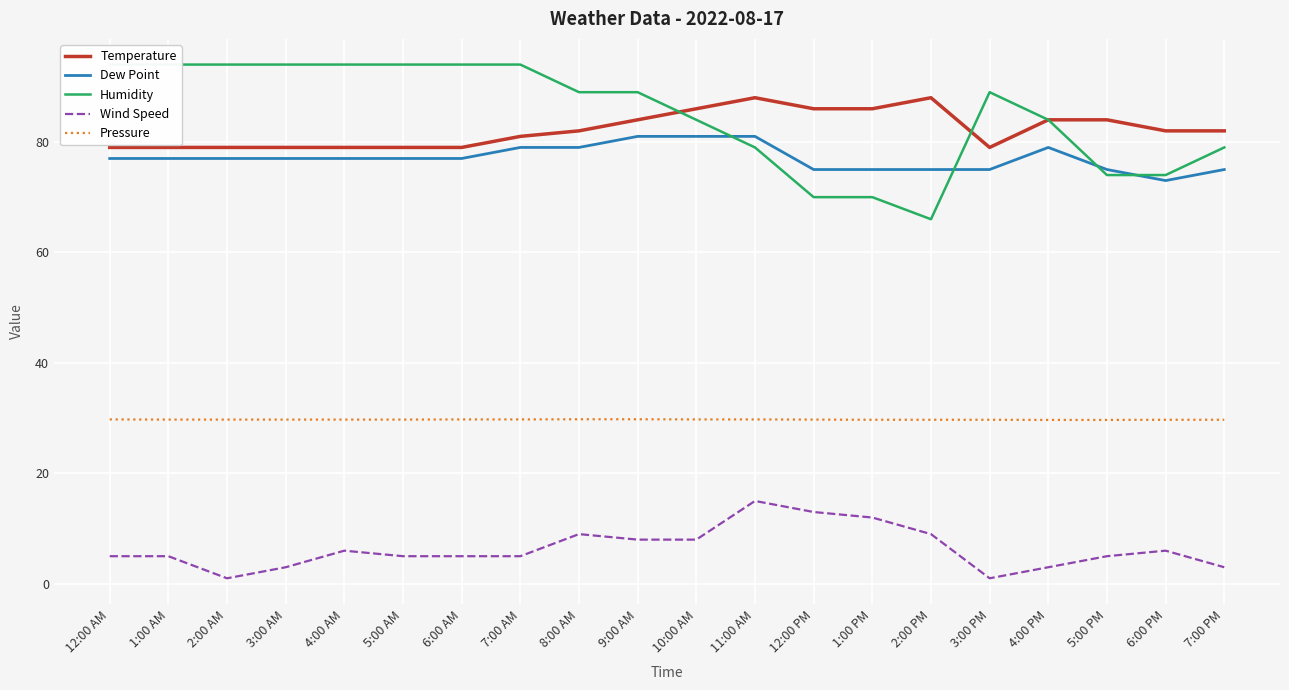

Reading left to right, transcribe all the data shown in this chart.

Temperature: 12:00 AM=79.0	1:00 AM=79.0	2:00 AM=79.0	3:00 AM=79.0	4:00 AM=79.0	5:00 AM=79.0	6:00 AM=79.0	7:00 AM=81.0	8:00 AM=82.0	9:00 AM=84.0	10:00 AM=86.0	11:00 AM=88.0	12:00 PM=86.0	1:00 PM=86.0	2:00 PM=88.0	3:00 PM=79.0	4:00 PM=84.0	5:00 PM=84.0	6:00 PM=82.0	7:00 PM=82.0
Dew Point: 12:00 AM=77.0	1:00 AM=77.0	2:00 AM=77.0	3:00 AM=77.0	4:00 AM=77.0	5:00 AM=77.0	6:00 AM=77.0	7:00 AM=79.0	8:00 AM=79.0	9:00 AM=81.0	10:00 AM=81.0	11:00 AM=81.0	12:00 PM=75.0	1:00 PM=75.0	2:00 PM=75.0	3:00 PM=75.0	4:00 PM=79.0	5:00 PM=75.0	6:00 PM=73.0	7:00 PM=75.0
Humidity: 12:00 AM=94.0	1:00 AM=94.0	2:00 AM=94.0	3:00 AM=94.0	4:00 AM=94.0	5:00 AM=94.0	6:00 AM=94.0	7:00 AM=94.0	8:00 AM=89.0	9:00 AM=89.0	10:00 AM=84.0	11:00 AM=79.0	12:00 PM=70.0	1:00 PM=70.0	2:00 PM=66.0	3:00 PM=89.0	4:00 PM=84.0	5:00 PM=74.0	6:00 PM=74.0	7:00 PM=79.0
Wind Speed: 12:00 AM=5.0	1:00 AM=5.0	2:00 AM=1.0	3:00 AM=3.0	4:00 AM=6.0	5:00 AM=5.0	6:00 AM=5.0	7:00 AM=5.0	8:00 AM=9.0	9:00 AM=8.0	10:00 AM=8.0	11:00 AM=15.0	12:00 PM=13.0	1:00 PM=12.0	2:00 PM=9.0	3:00 PM=1.0	4:00 PM=3.0	5:00 PM=5.0	6:00 PM=6.0	7:00 PM=3.0
Pressure: 12:00 AM=29.8	1:00 AM=29.7	2:00 AM=29.7	3:00 AM=29.7	4:00 AM=29.7	5:00 AM=29.7	6:00 AM=29.8	7:00 AM=29.8	8:00 AM=29.8	9:00 AM=29.8	10:00 AM=29.8	11:00 AM=29.8	12:00 PM=29.7	1:00 PM=29.7	2:00 PM=29.7	3:00 PM=29.7	4:00 PM=29.7	5:00 PM=29.7	6:00 PM=29.7	7:00 PM=29.7